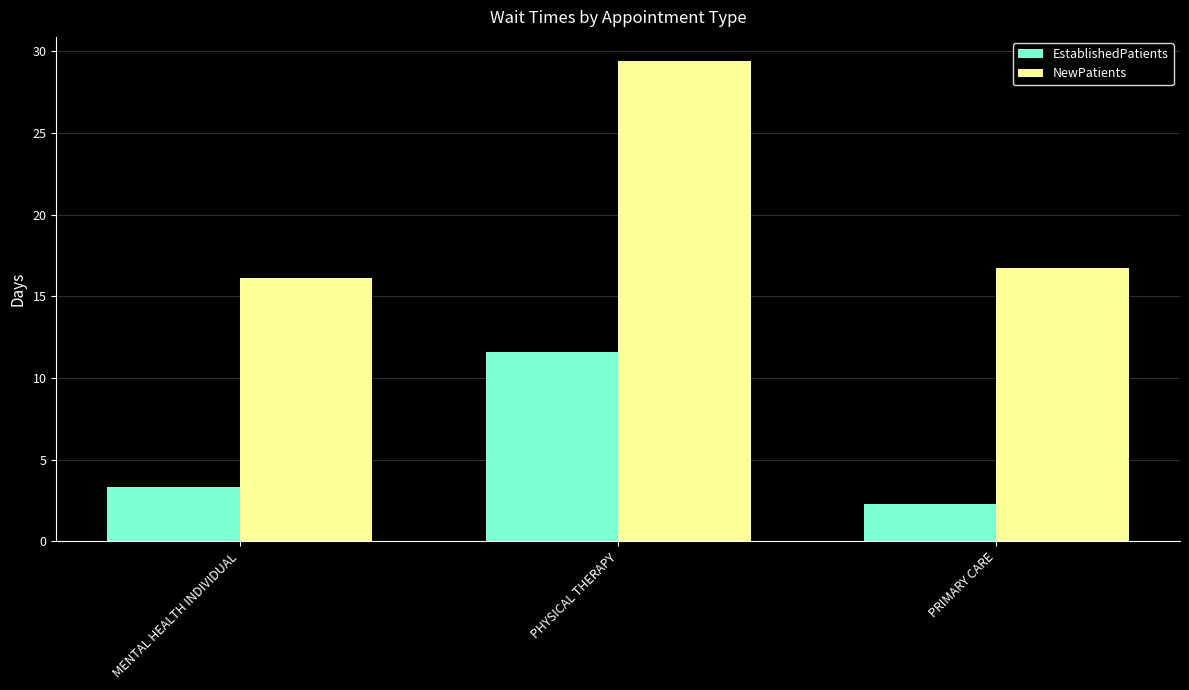

Is the value of EstablishedPatients at PHYSICAL THERAPY greater than the value of NewPatients at MENTAL HEALTH INDIVIDUAL?

No